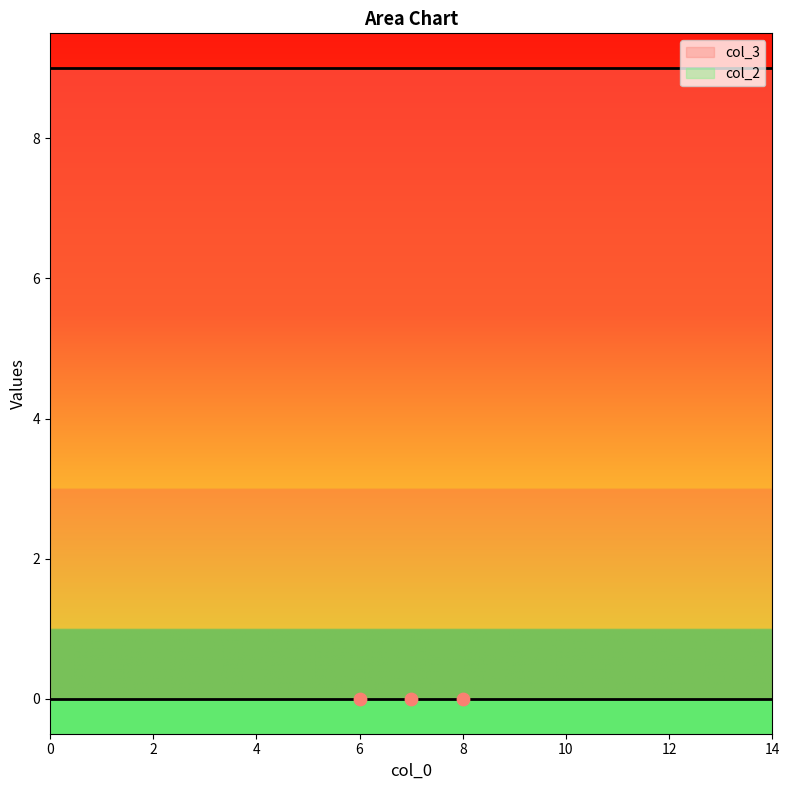

Which series has the largest Y range (max minus min)?

col_2